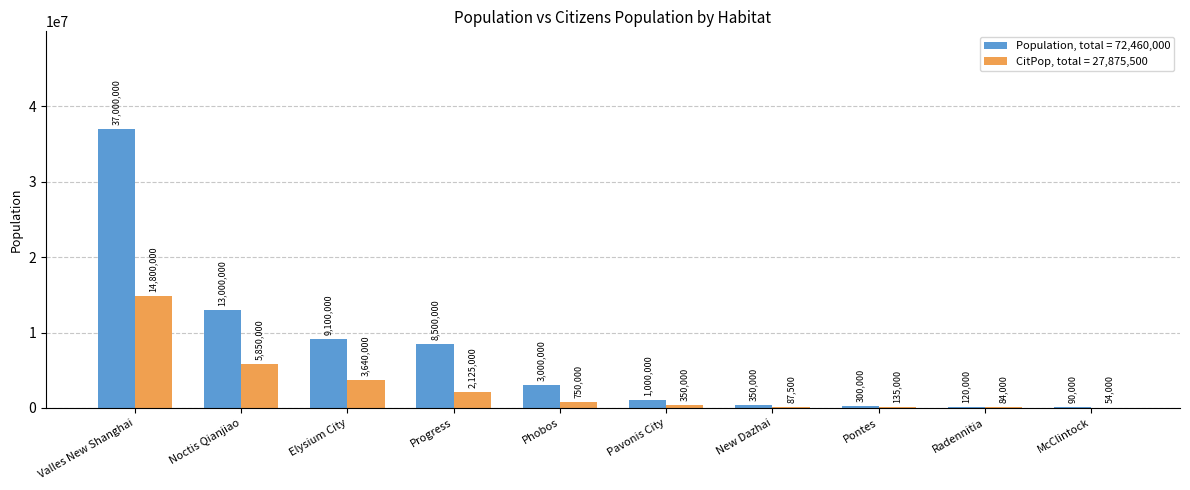

Which category has the highest value in the CitPop, total = 27,875,500 series?

Valles New Shanghai